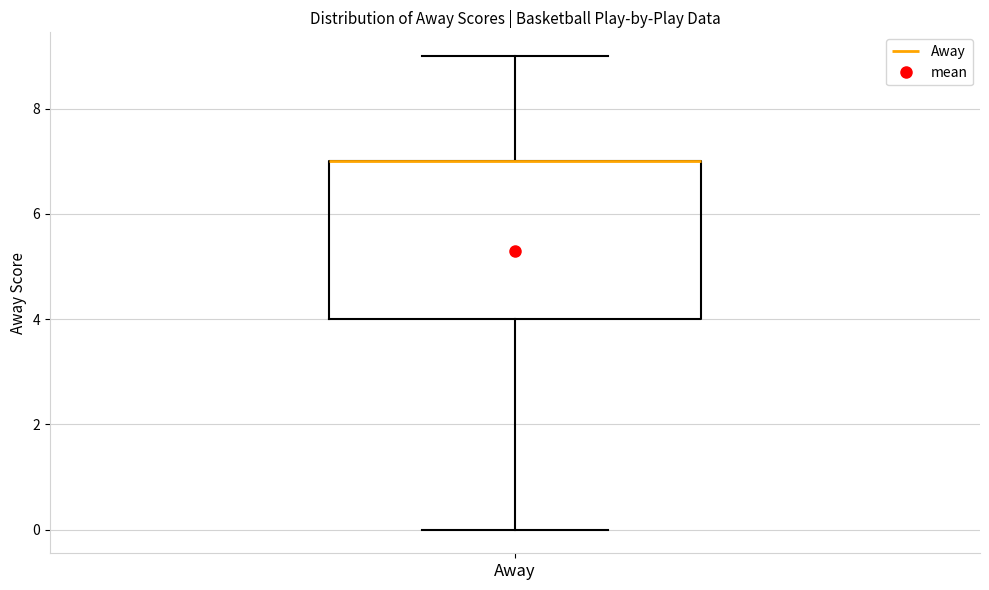

Read this box plot against the y-axis: the position of the median line, the range covered by the box, and the ends of both whiskers. The values are not printed on the chart, so give them approximately, as read against the axis.

median 7 (drawn on the box's upper edge), box 4 to 7, whiskers 0 to 9